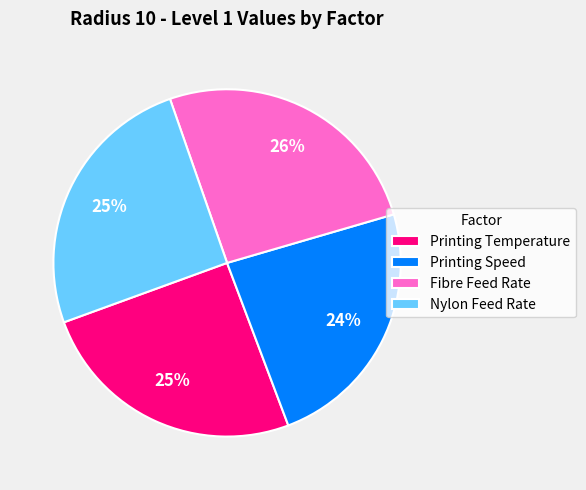

To the nearest percent, what is the combined percentage of Fibre Feed Rate and Printing Temperature?

51%